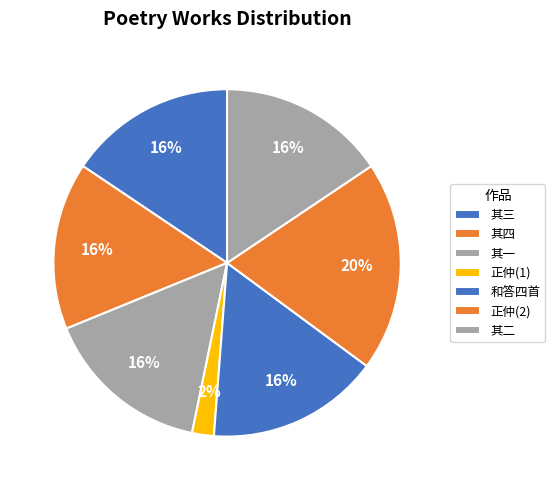

How many segments does this pie chart have?

7